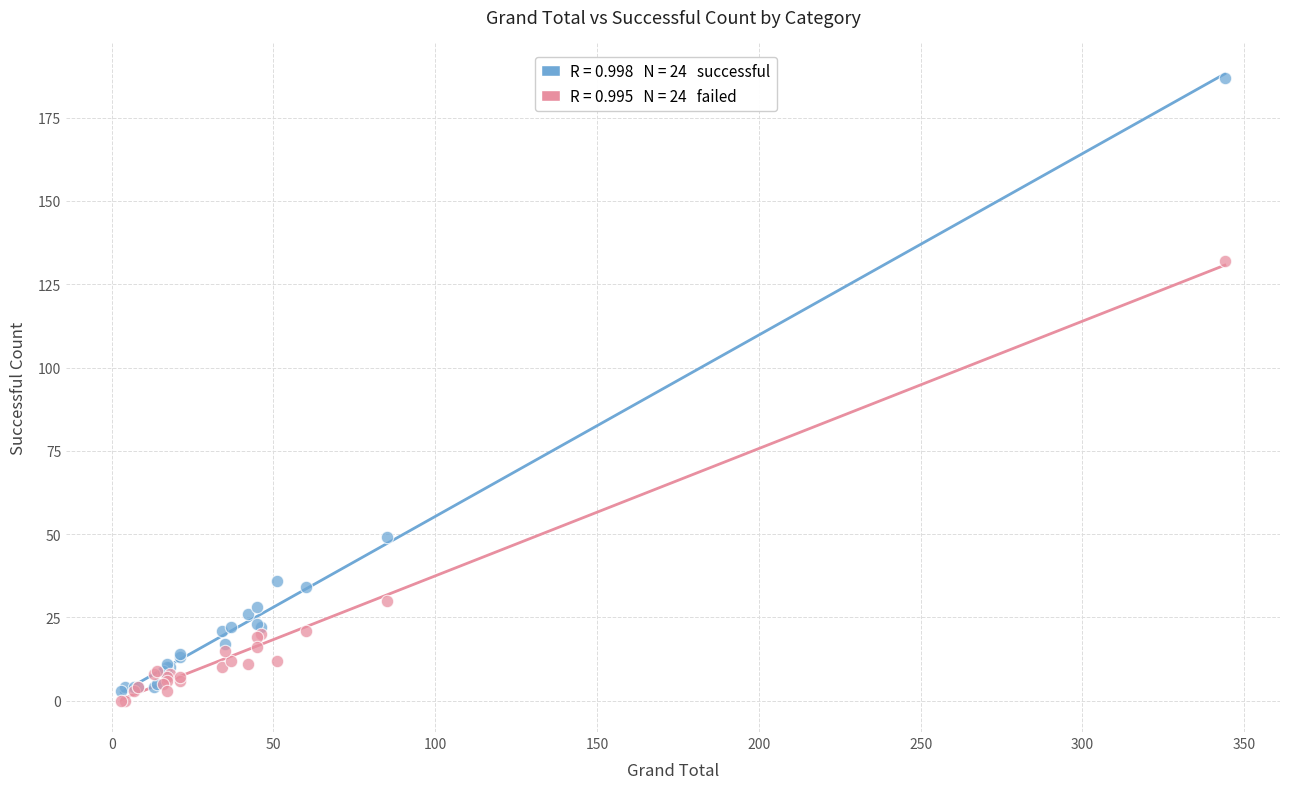

Across all series, what Y value is closest to 93?

132